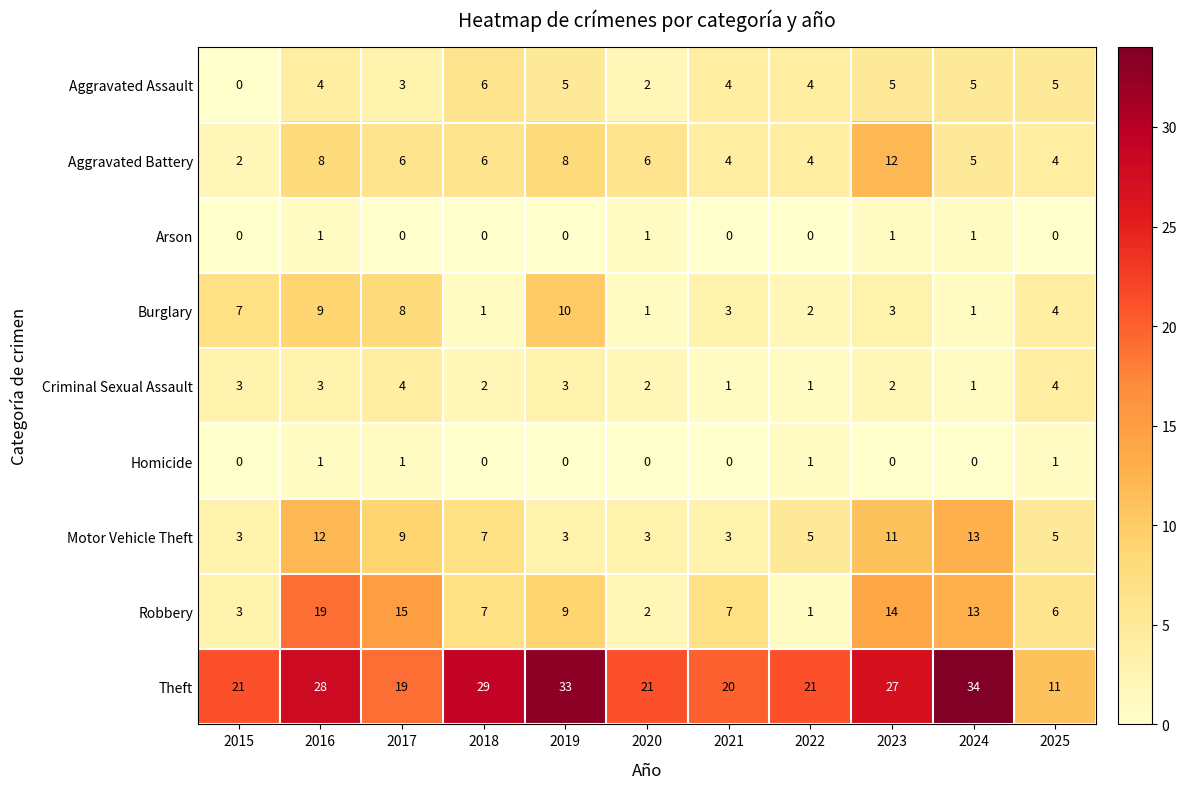

What is the sum of the Burglary values at 2015 and 2022?

9